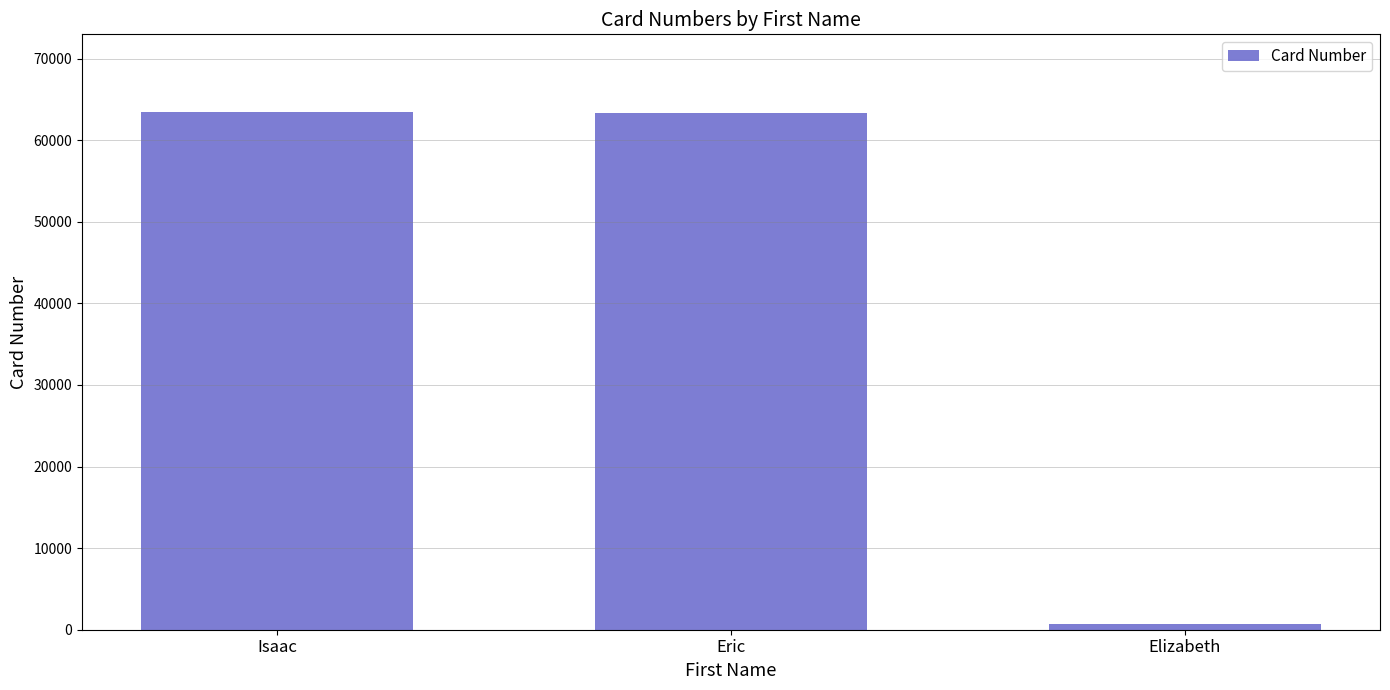

What is the greatest value displayed?

63448